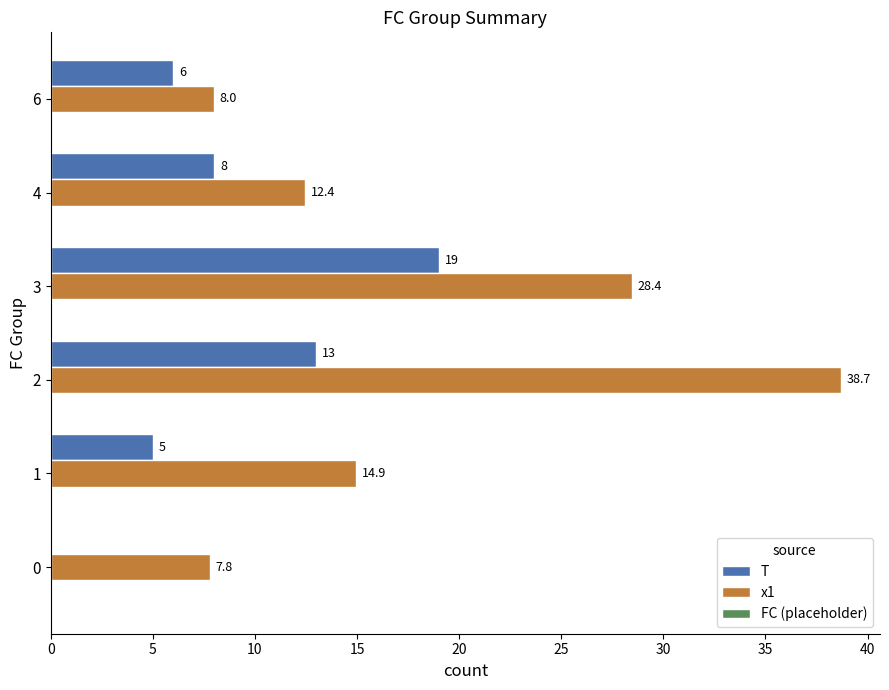

Which series has the widest spread of values?

x1